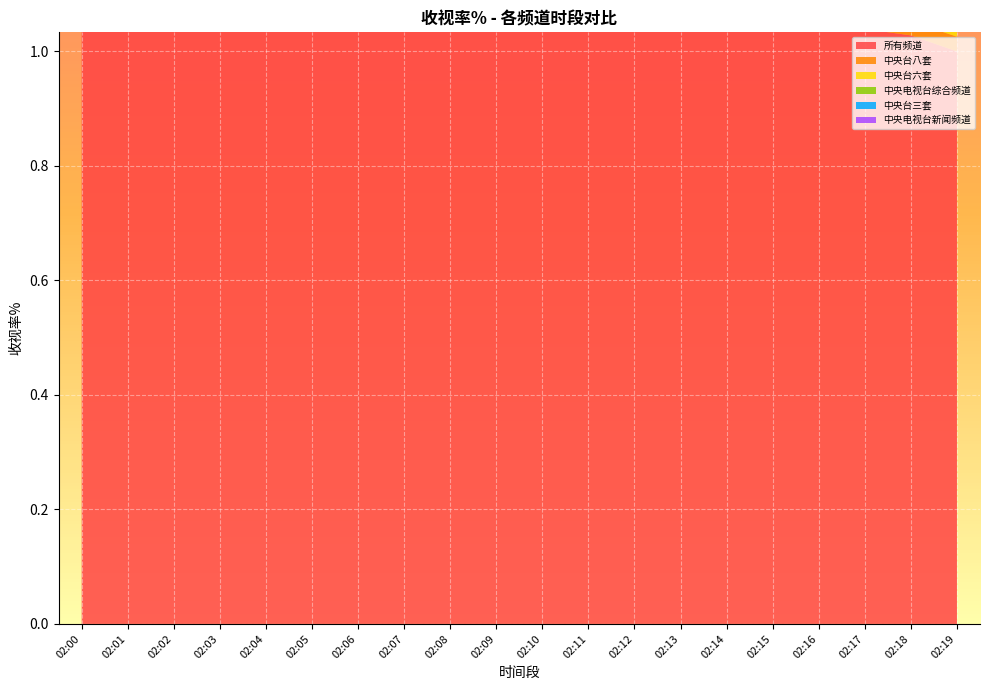

Reading left to right, transcribe all the data shown in this chart.

所有频道: 02:00=1.2	02:01=1.2	02:02=1.2	02:03=1.2	02:04=1.2	02:05=1.1	02:06=1.1	02:07=1.1	02:08=1.1	02:09=1.1	02:10=1.1	02:11=1.1	02:12=1.0	02:13=1.0	02:14=1.0	02:15=1.1	02:16=1.0	02:17=1.0	02:18=1.0	02:19=1.0
中央台八套: 02:00=0.0	02:01=0.0	02:02=0.0	02:03=0.0	02:04=0.0	02:05=0.0	02:06=0.0	02:07=0.0	02:08=0.0	02:09=0.0	02:10=0.0	02:11=0.0	02:12=0.0	02:13=0.0	02:14=0.0	02:15=0.0	02:16=0.0	02:17=0.0	02:18=0.0	02:19=0.0
中央台六套: 02:00=0.1	02:01=0.1	02:02=0.1	02:03=0.1	02:04=0.1	02:05=0.1	02:06=0.1	02:07=0.1	02:08=0.1	02:09=0.1	02:10=0.1	02:11=0.1	02:12=0.1	02:13=0.1	02:14=0.1	02:15=0.1	02:16=0.0	02:17=0.0	02:18=0.0	02:19=0.0
中央电视台综合频道: 02:00=0.0	02:01=0.0	02:02=0.0	02:03=0.0	02:04=0.0	02:05=0.0	02:06=0.0	02:07=0.0	02:08=0.0	02:09=0.0	02:10=0.0	02:11=0.0	02:12=0.0	02:13=0.0	02:14=0.0	02:15=0.0	02:16=0.0	02:17=0.0	02:18=0.0	02:19=0.0
中央台三套: 02:00=0.1	02:01=0.1	02:02=0.1	02:03=0.1	02:04=0.1	02:05=0.0	02:06=0.0	02:07=0.0	02:08=0.1	02:09=0.1	02:10=0.1	02:11=0.0	02:12=0.0	02:13=0.0	02:14=0.0	02:15=0.0	02:16=0.0	02:17=0.0	02:18=0.0	02:19=0.0
中央电视台新闻频道: 02:00=0.0	02:01=0.0	02:02=0.0	02:03=0.0	02:04=0.0	02:05=0.0	02:06=0.0	02:07=0.0	02:08=0.0	02:09=0.0	02:10=0.0	02:11=0.0	02:12=0.0	02:13=0.0	02:14=0.0	02:15=0.0	02:16=0.0	02:17=0.0	02:18=0.0	02:19=0.0